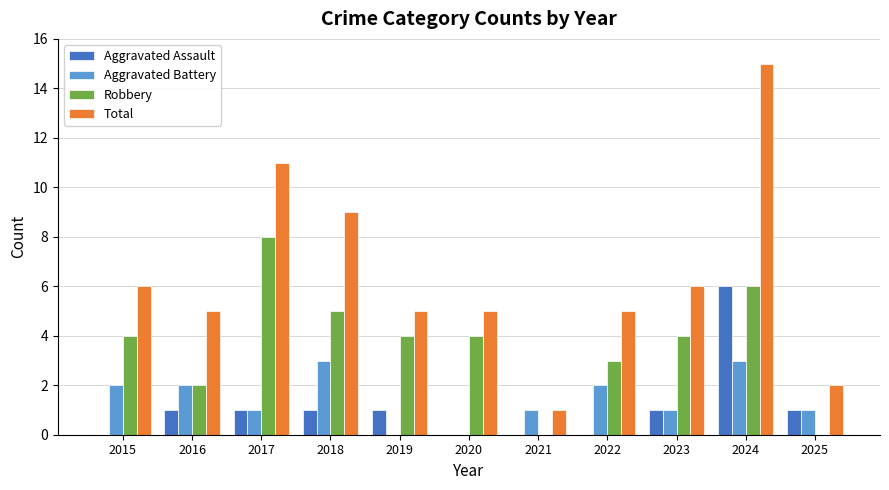

At which category is the sum across all series the highest?

2024